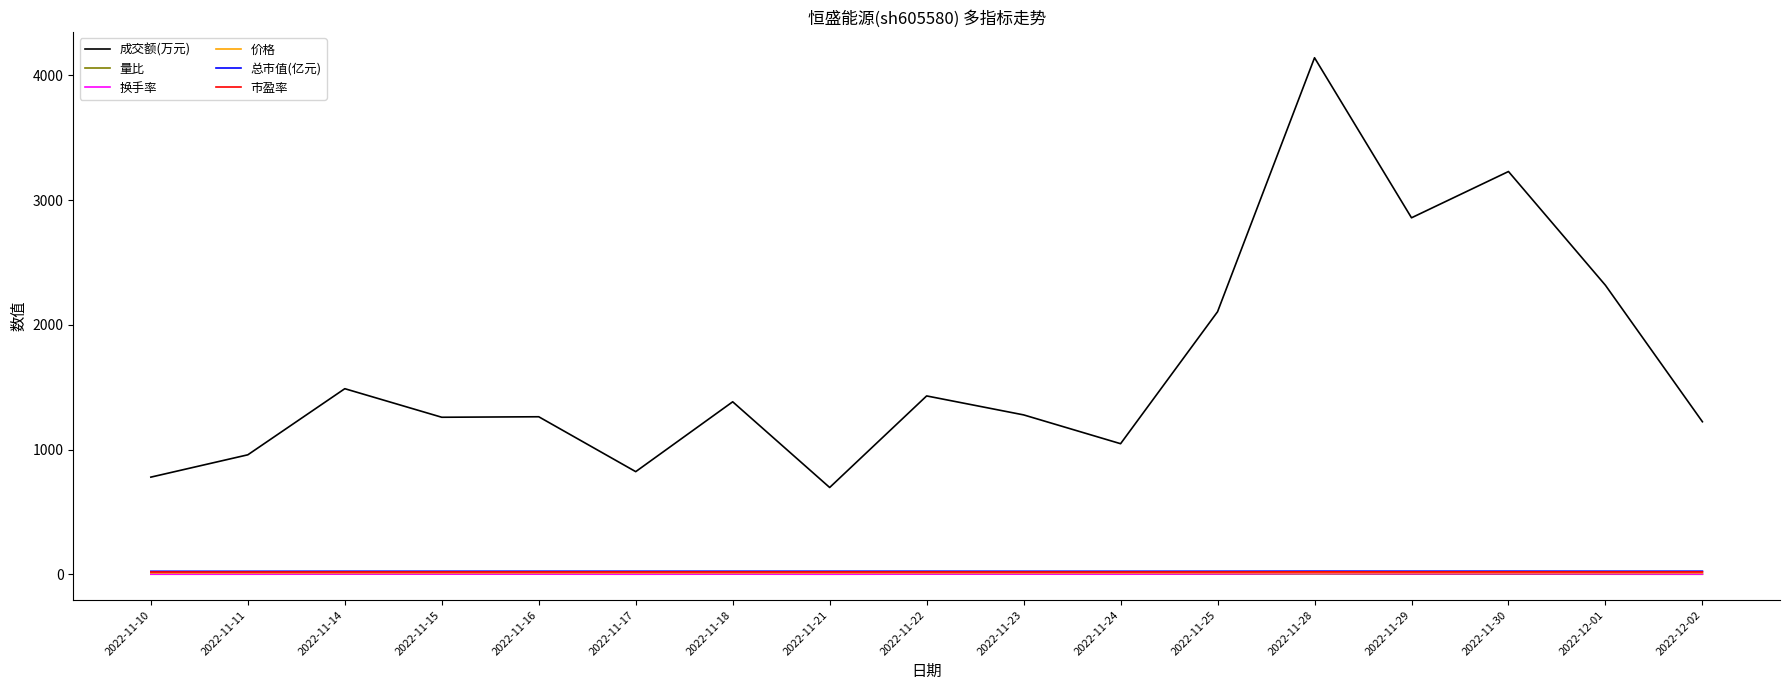

What is the difference between the second highest and second lowest values in the 总市值(亿元) series?

1.1